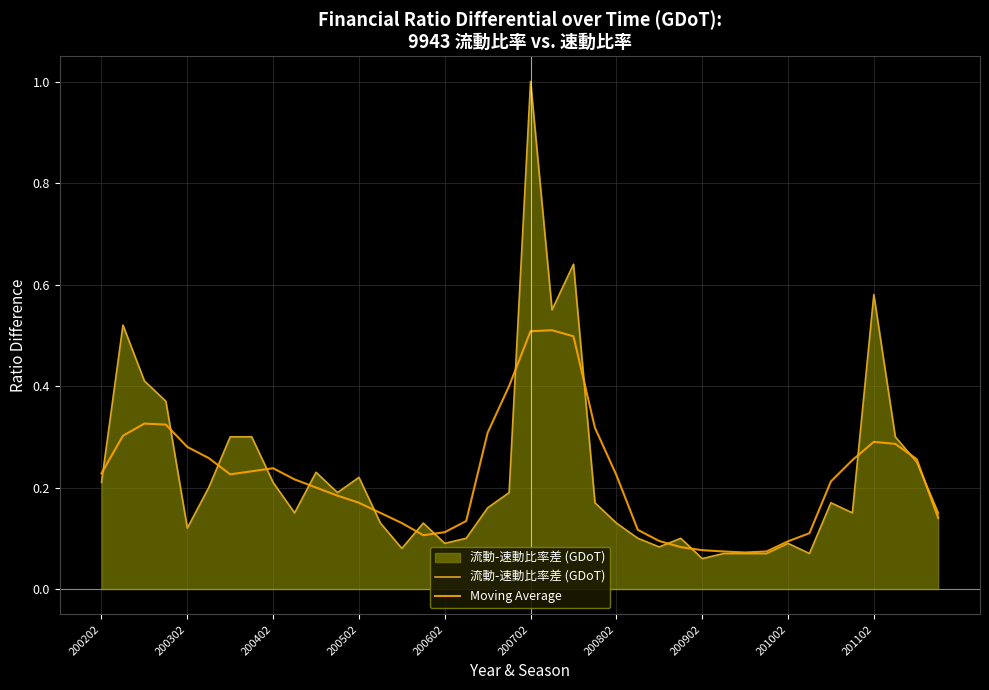

Rank the series by their maximum value, from highest to lowest.

流動-速動比率差 (GDoT), Moving Average